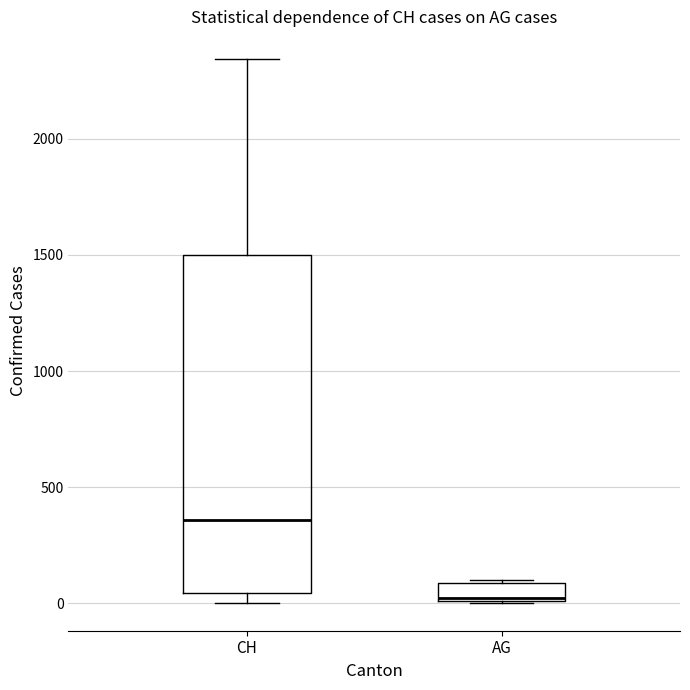

Reading left to right, transcribe this box plot: for each box, give where its median line is, the range the box spans, and where its two whiskers end, as read against the y-axis. The values are not printed on the chart, so give them approximately, as read against the axis.

CH: median 350, box 50 to 1500, whiskers 0 to 2350
AG: median 0 (just above the box's lower edge), box 0 to 100, whiskers 0 to 100